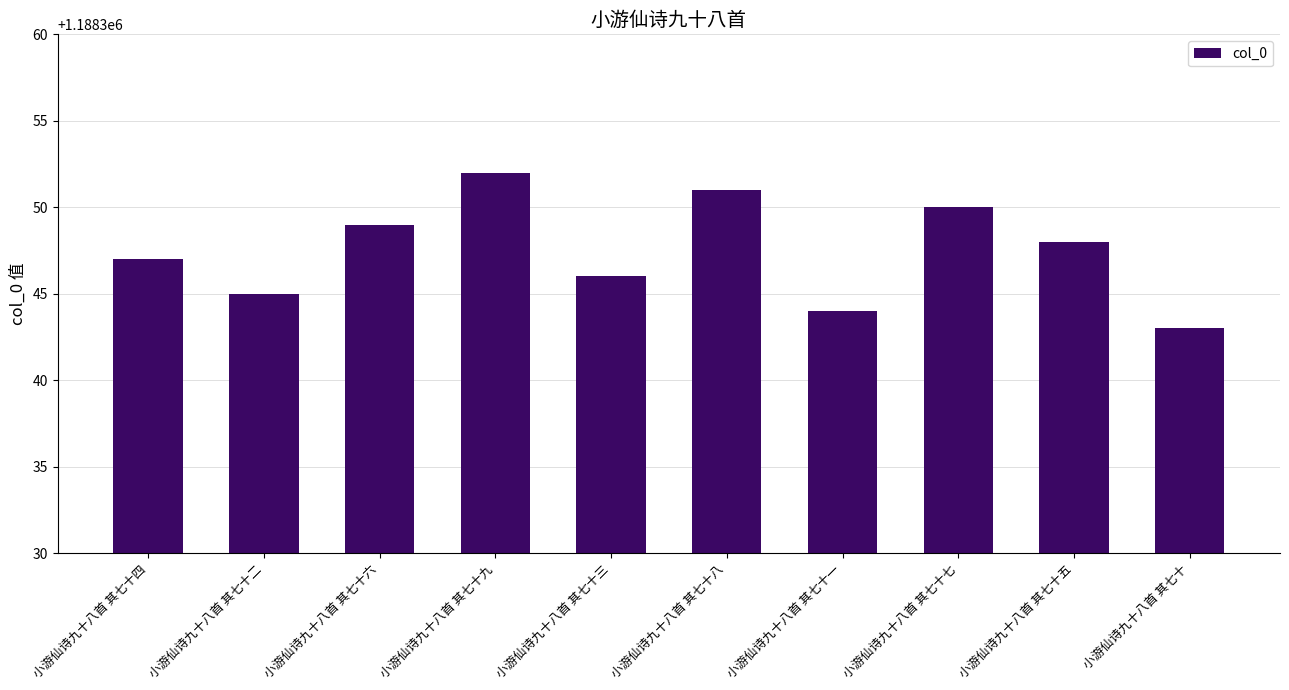

The chart shows a value of 1188350 at 小游仙诗九十八首 其七十七. True or false?

True